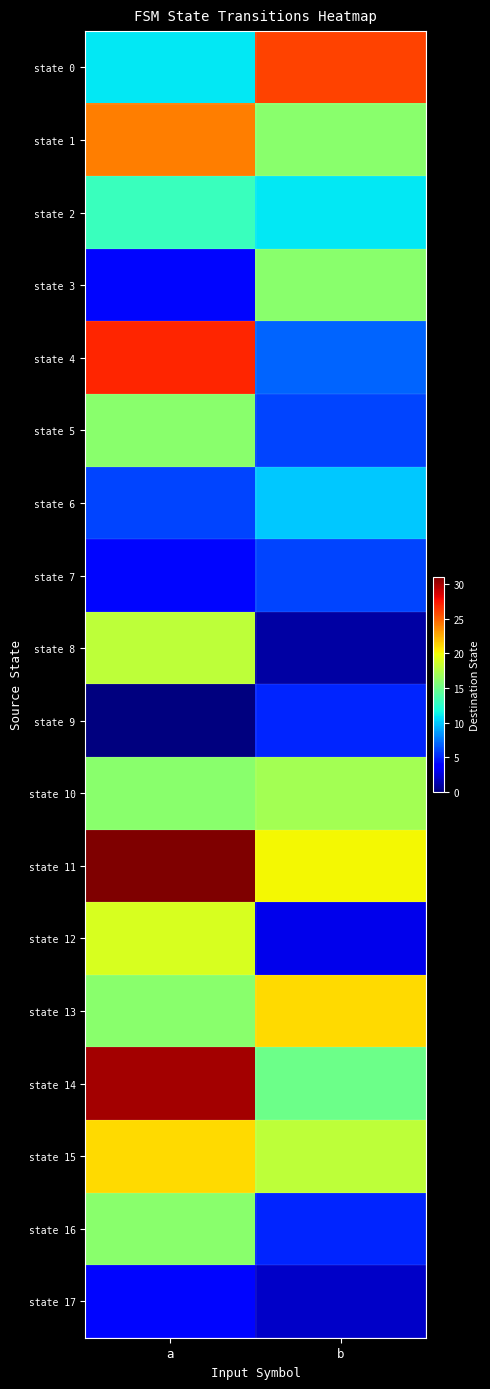

Count the number of data series in this chart.

18